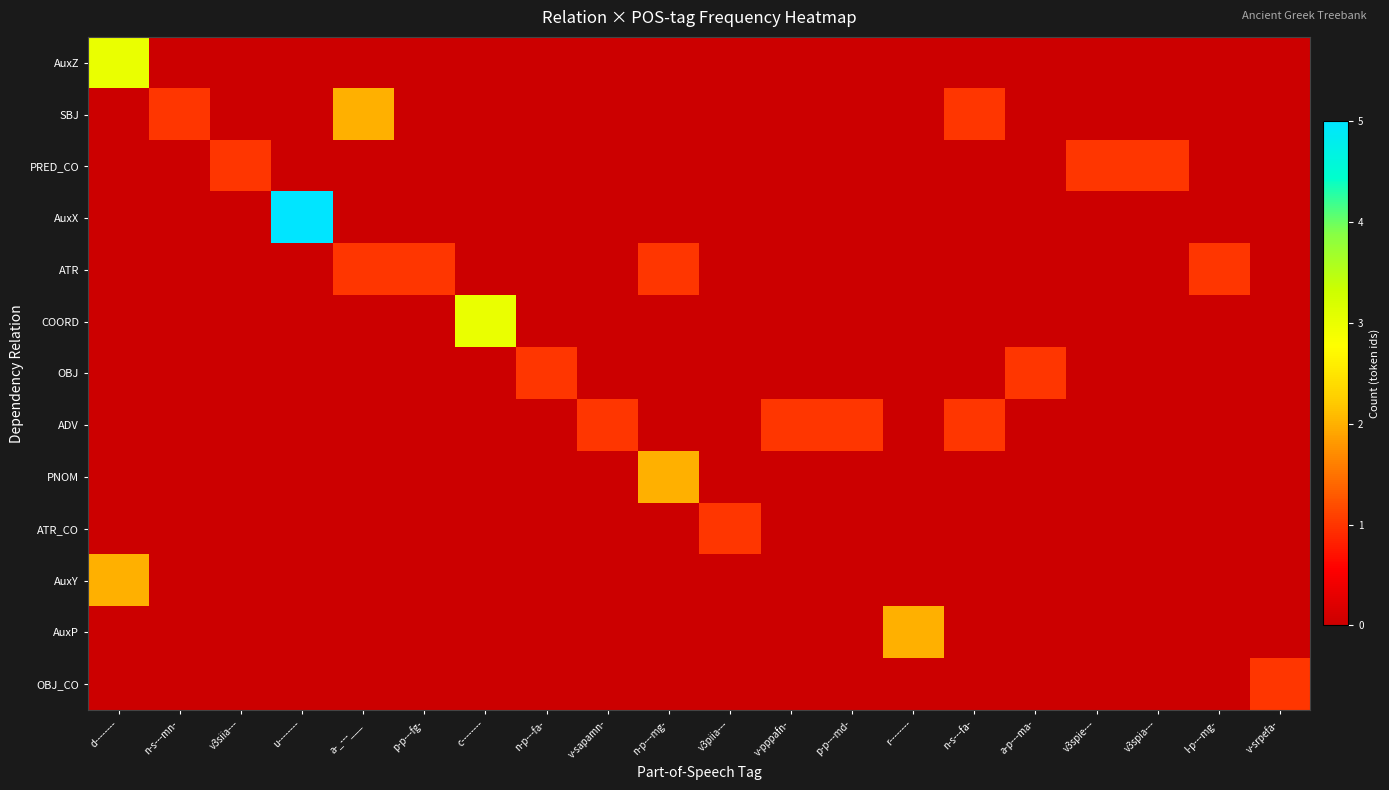

At u--------, list the series in order from largest to smallest.

AuxX, AuxZ, SBJ, PRED_CO, ATR, COORD, OBJ, ADV, PNOM, ATR_CO, AuxY, AuxP, OBJ_CO